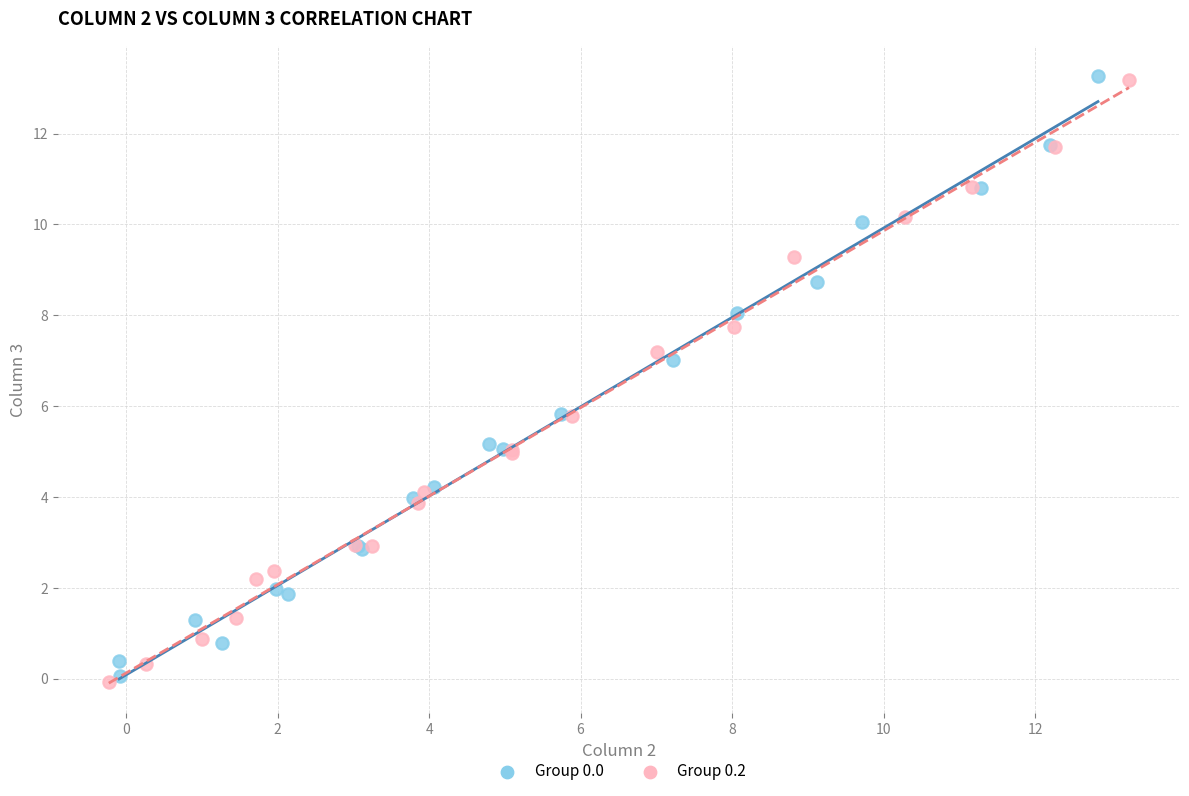

What are all the series names shown in the legend?

Group 0.0, Group 0.2